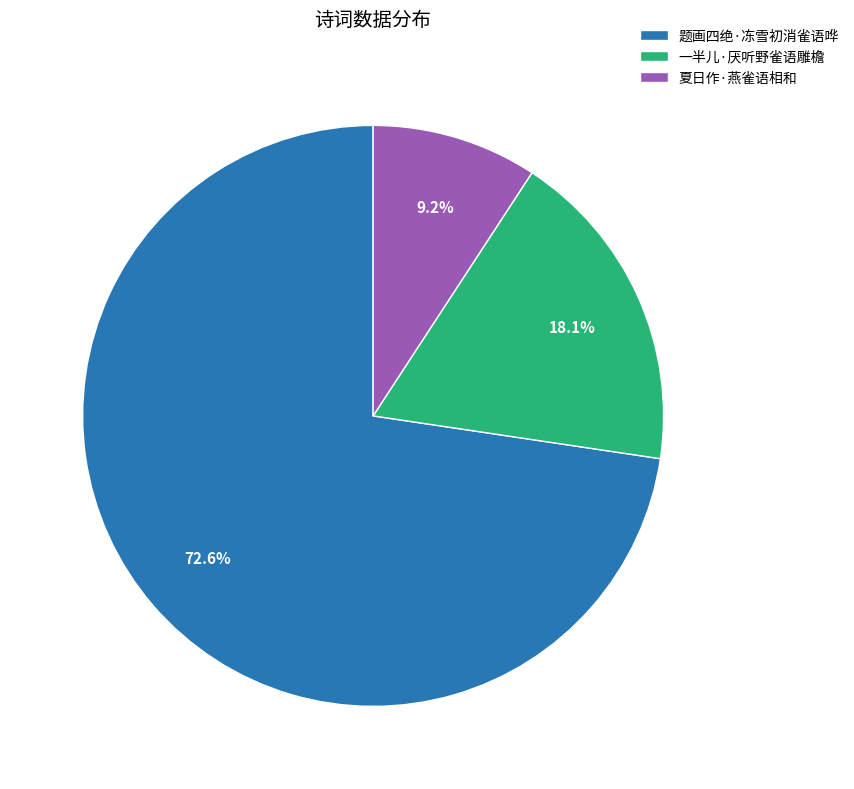

To the nearest percent, what is the difference between the largest and smallest slice percentages?

63%